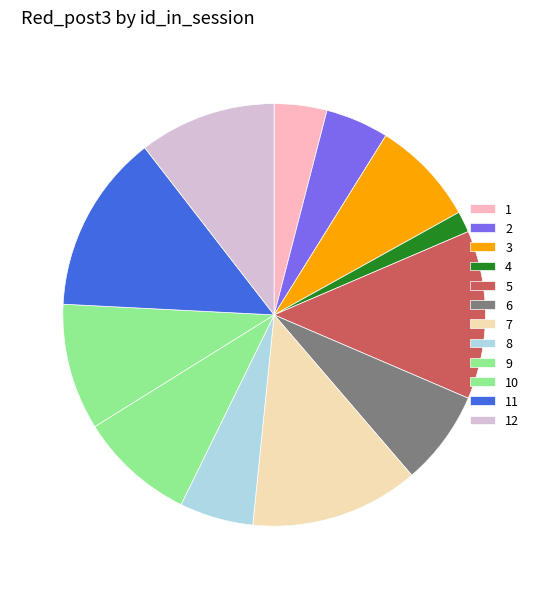

To the nearest percent, what is the difference between the largest and smallest slice percentages?

12%